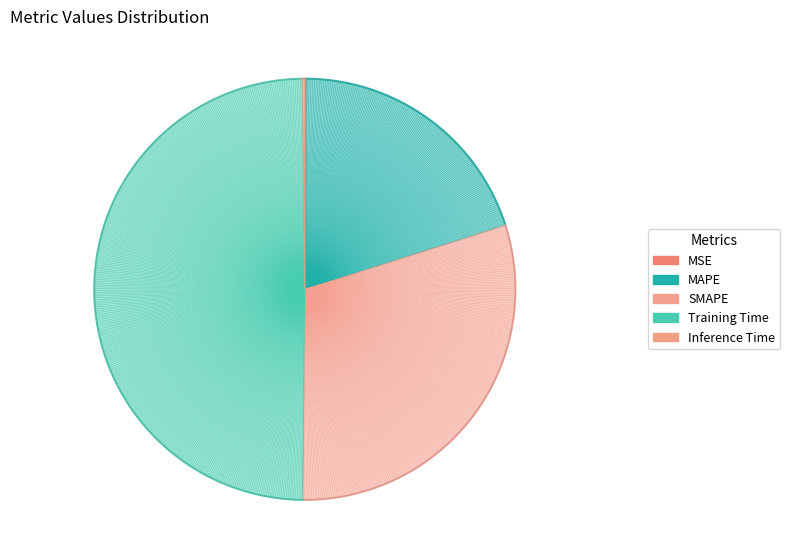

Which category has the biggest portion of the pie?

Training Time